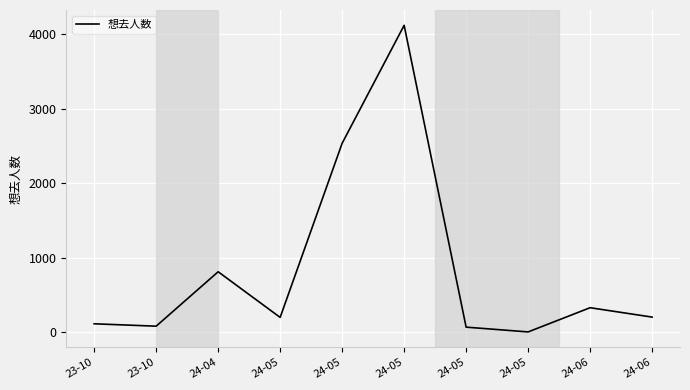

Does the chart display data point markers on the line(s)?

No